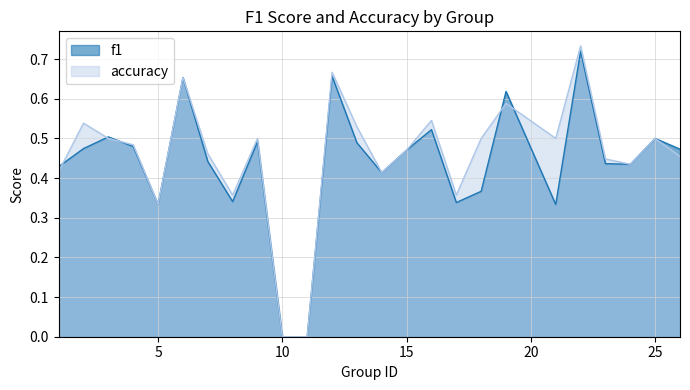

Does the chart have visible grid lines?

Yes